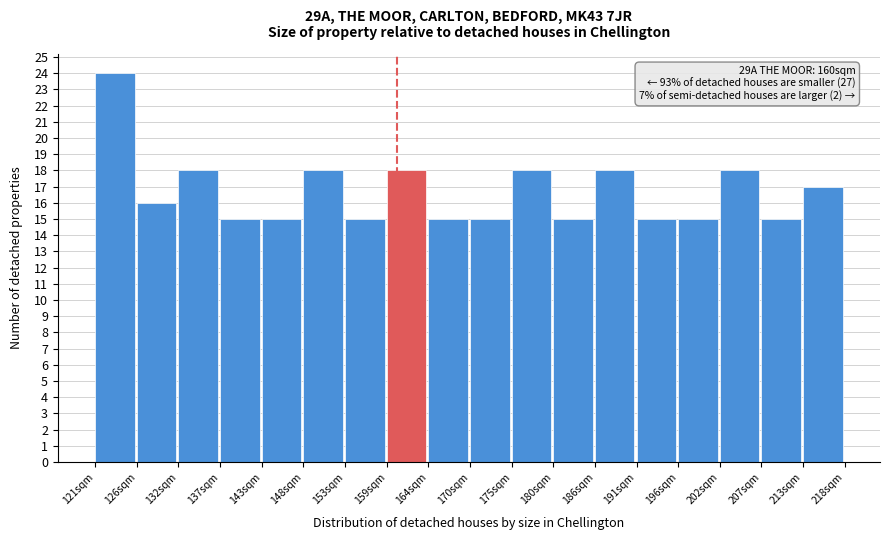

Which range on the x-axis has the tallest bar?

121 to 126